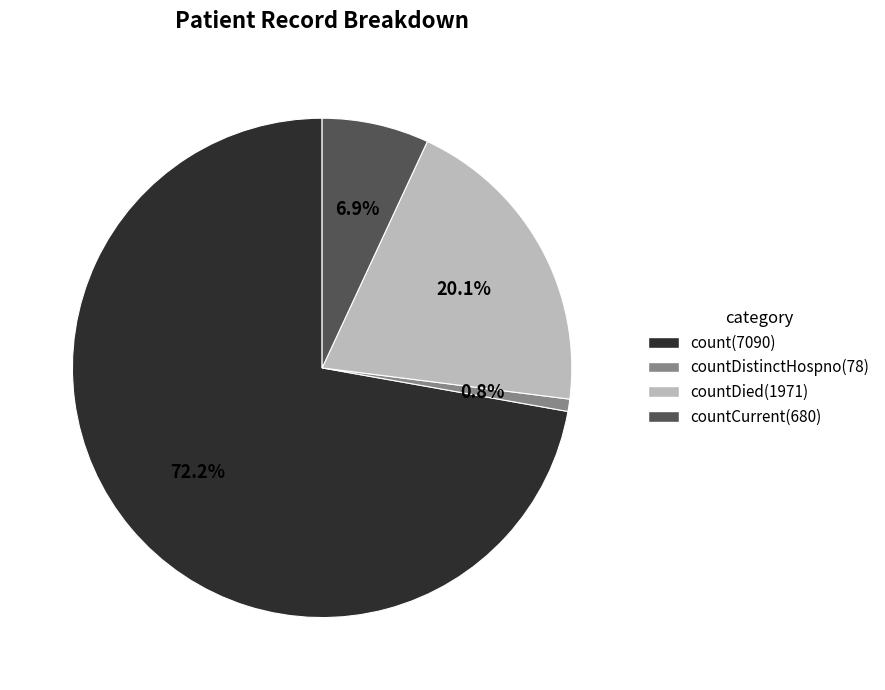

How many segments does this pie chart have?

4